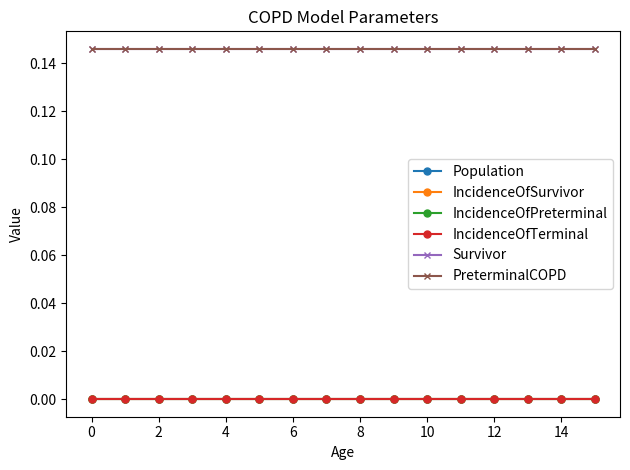

True or false: IncidenceOfSurvivor and PreterminalCOPD intersect in this chart.

False